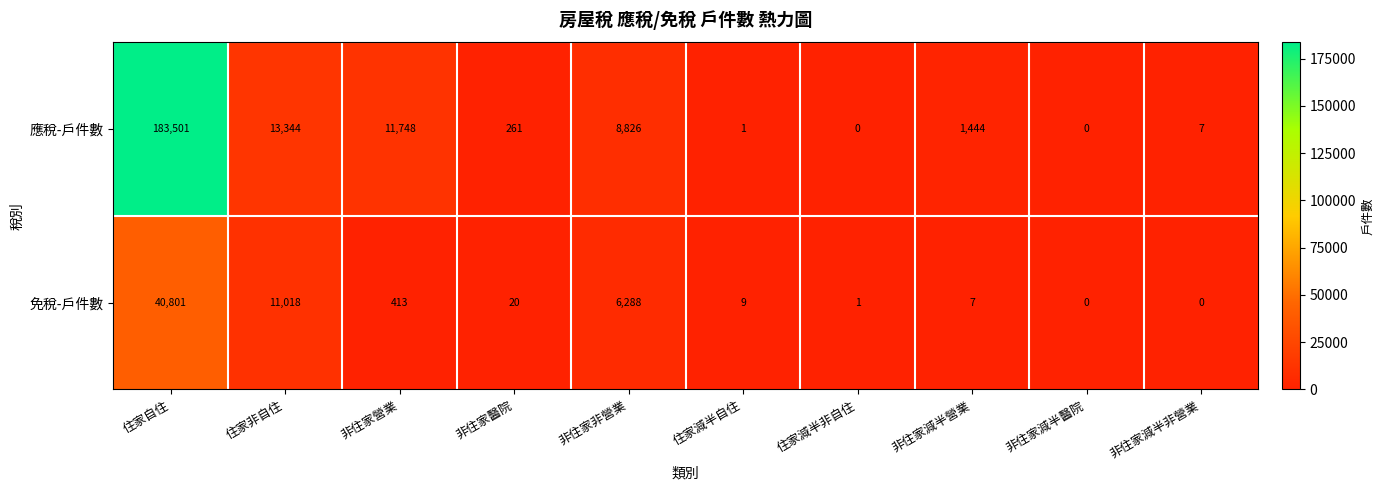

At which category is the sum across all series the highest?

住家自住